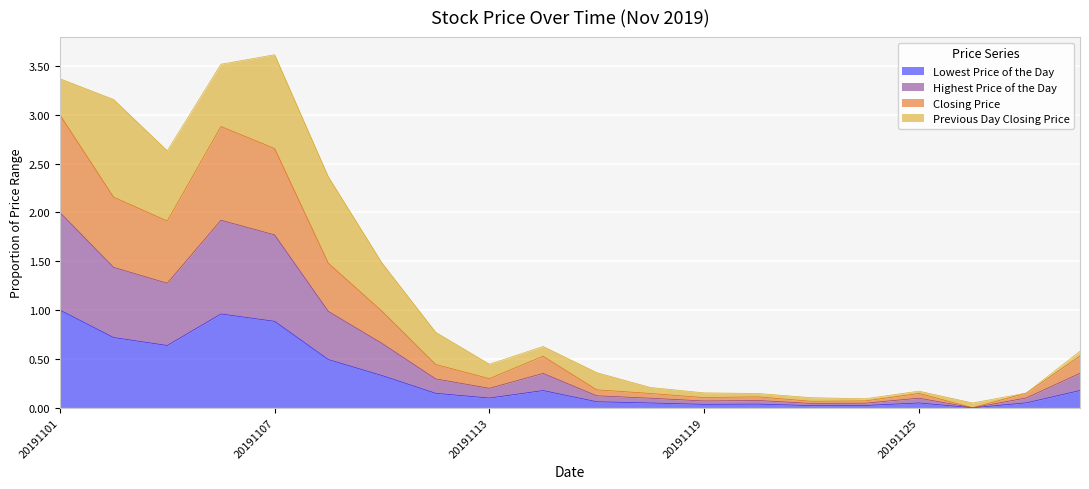

Is it true that Closing Price equals 2.9 at 20191106?

True